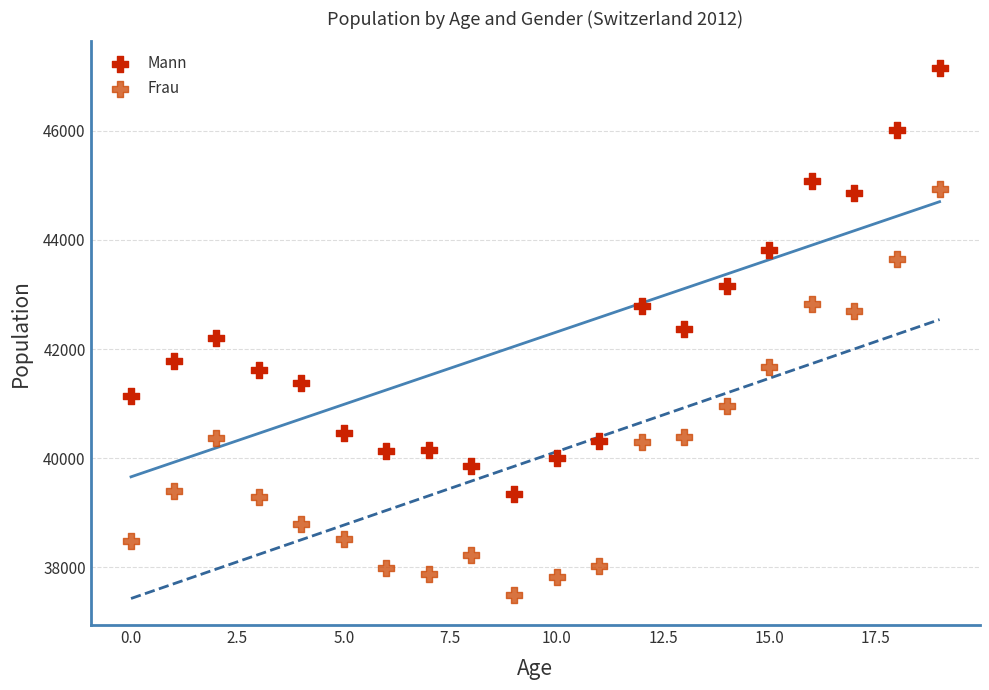

Which series reaches the minimum Y coordinate?

Frau